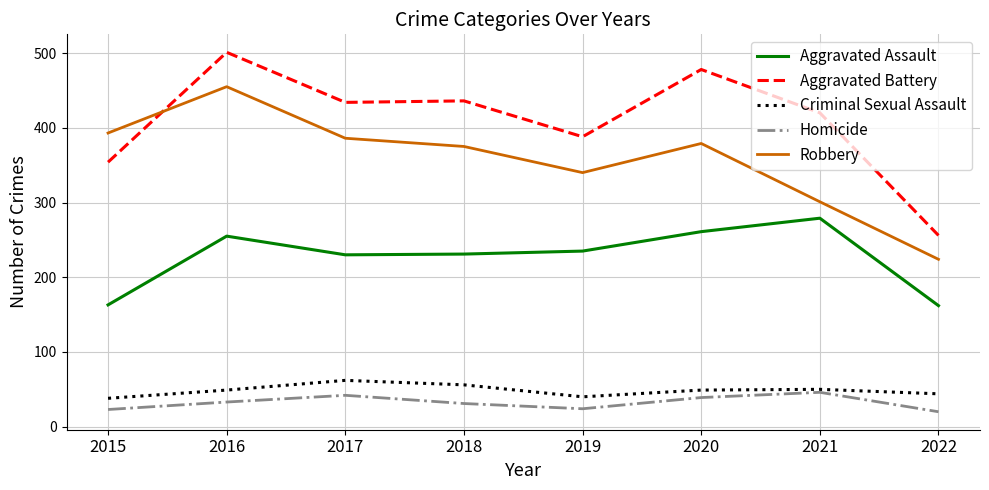

Does the chart have visible grid lines?

Yes